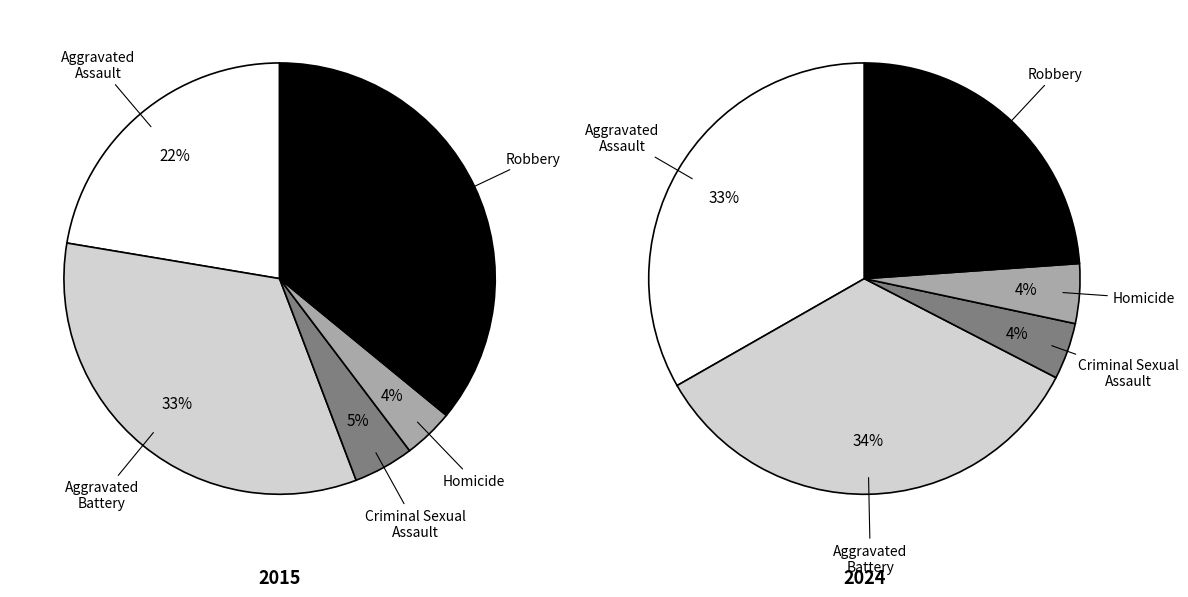

What percentage is the 3 slice, to the nearest percent?

4%